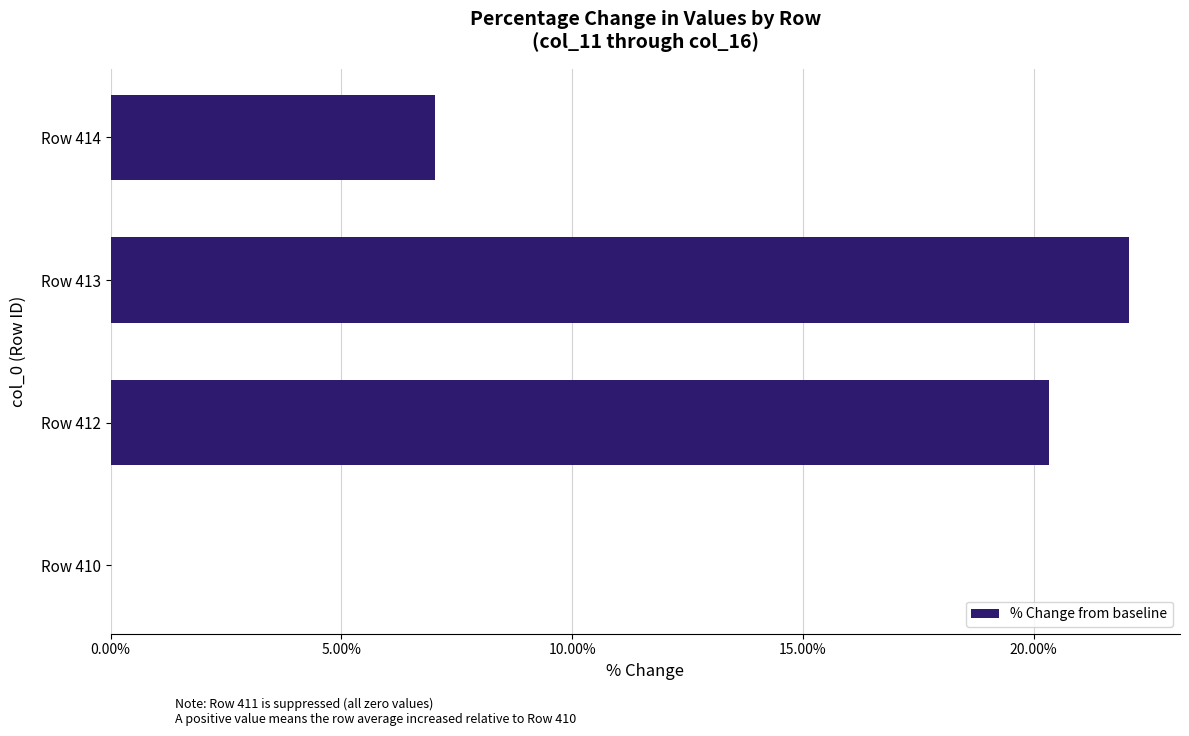

Reading top to bottom, extract all data points from this chart.

Row 414=7.0	Row 413=22.1	Row 412=20.3	Row 410=0.0